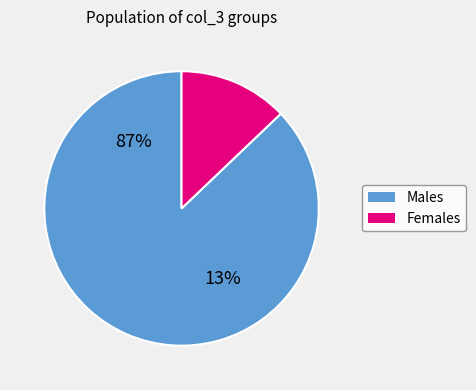

What percentage is NOT represented by 16?

100.0%